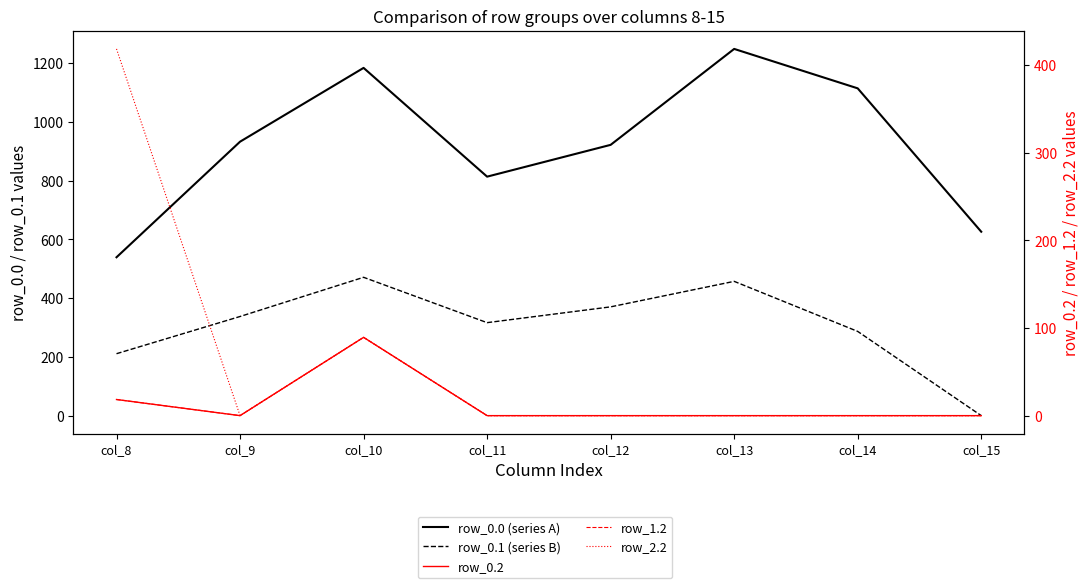

In row_0.0 (series A), how many points are higher than both neighbors (excluding endpoints)?

2